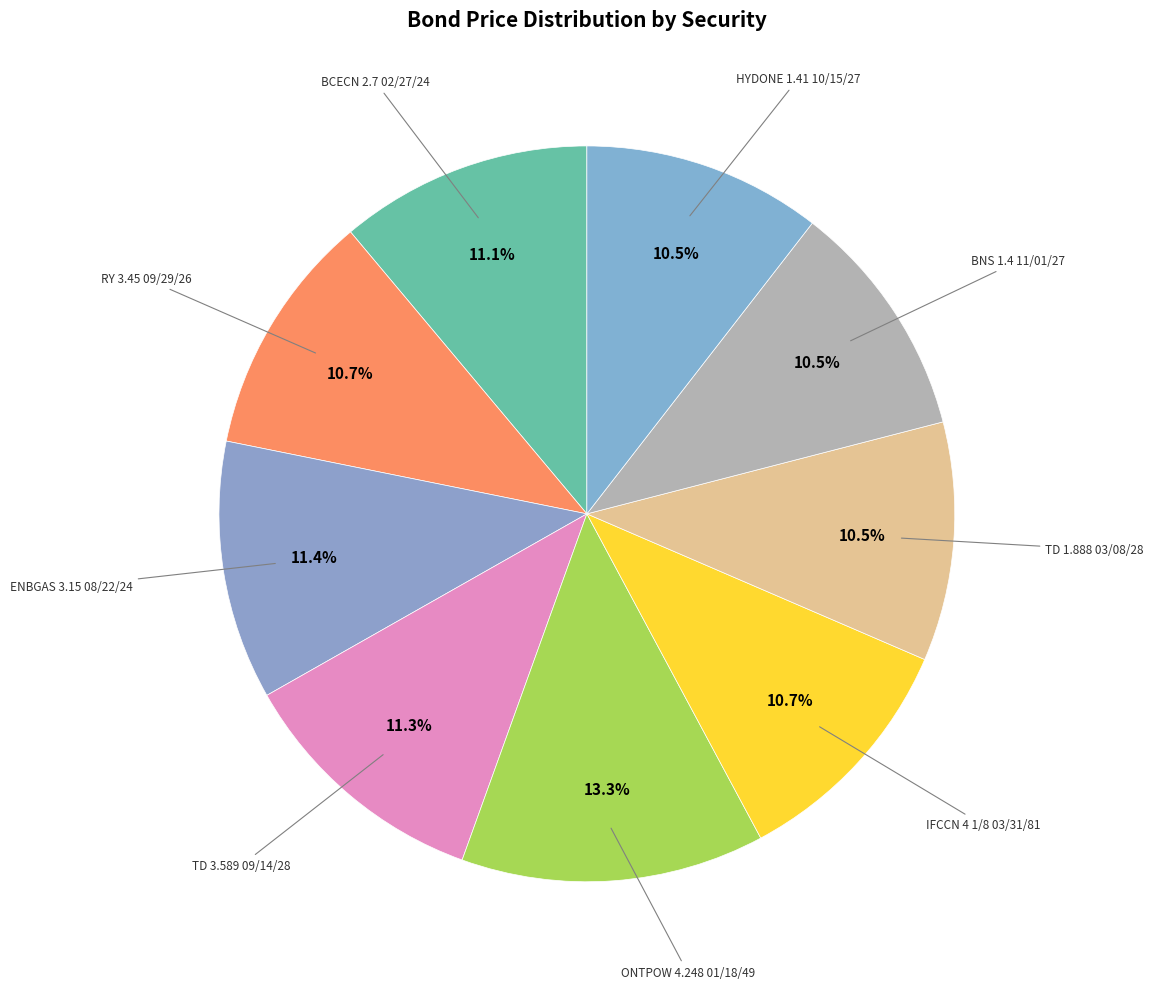

To the nearest percent, what is the average slice percentage?

11%